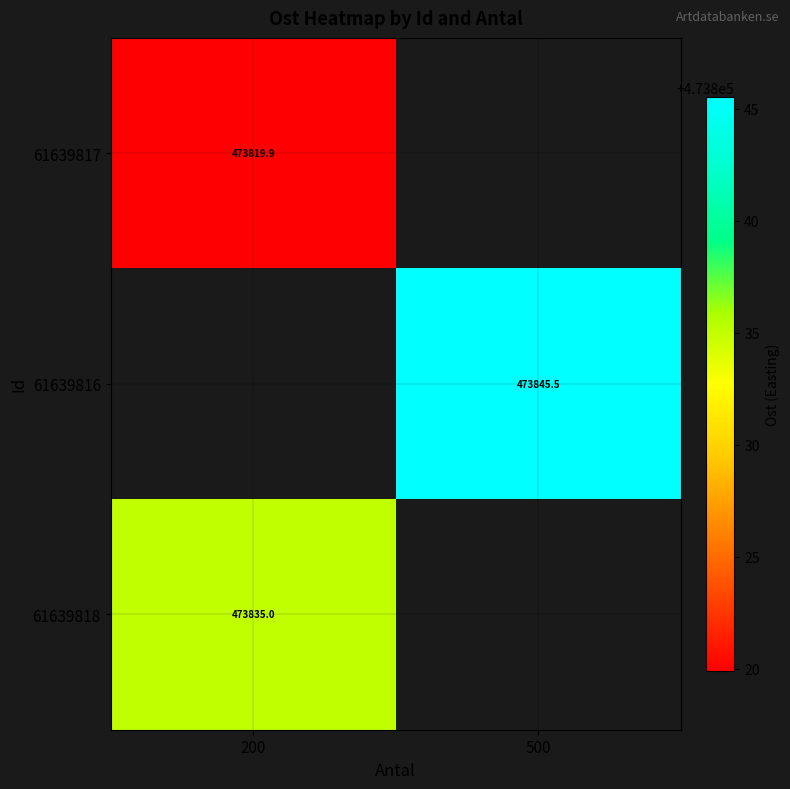

The value of 61639817 at 200 is 144771.7. True or false?

False